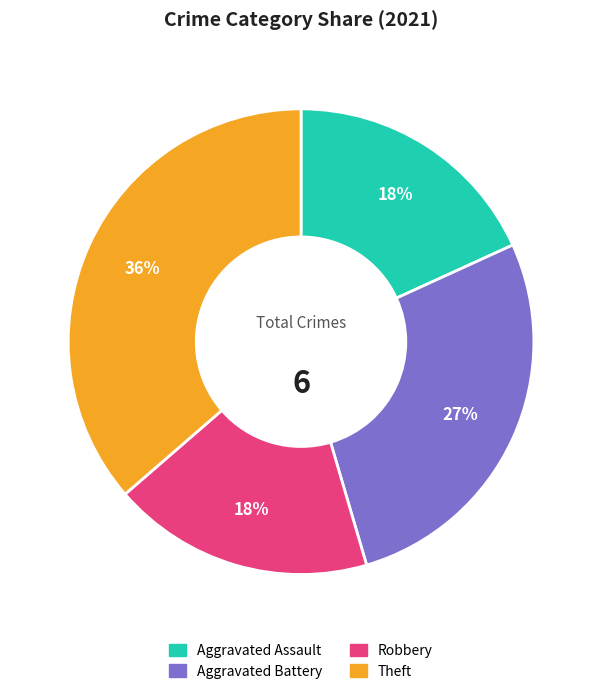

What percentage is the Aggravated Assault slice, to the nearest percent?

18%